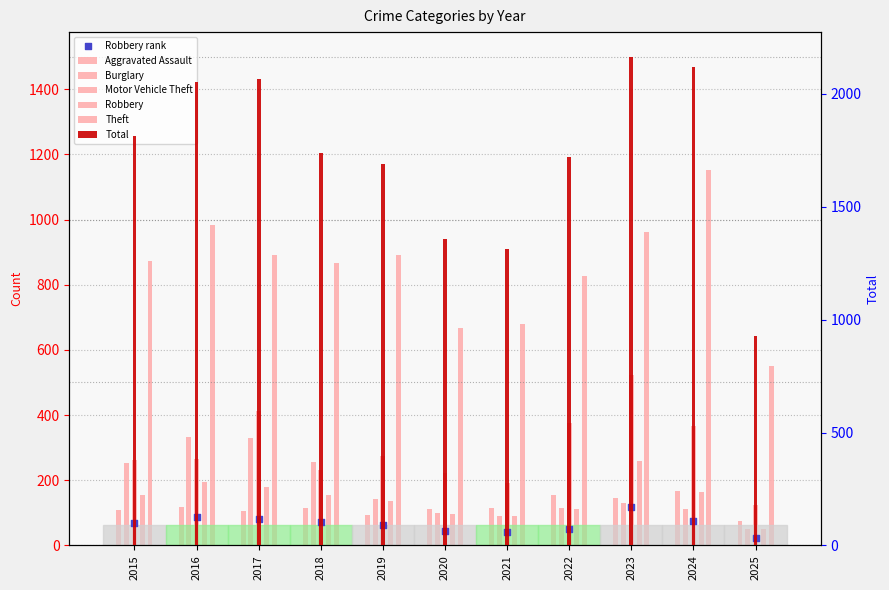

At how many categories does at least one series exceed 1740?

5